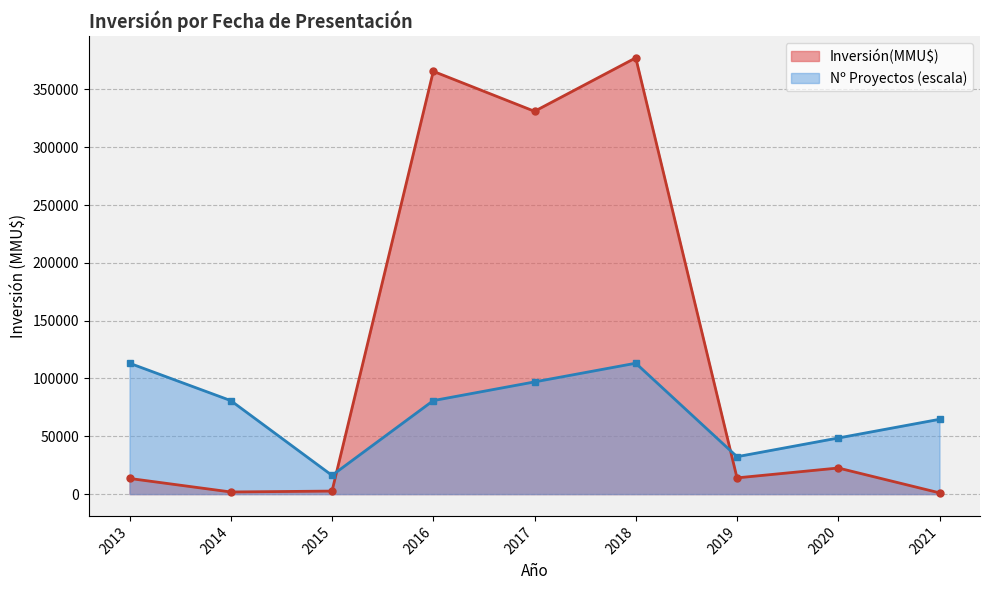

The chart shows a value of 26 at 2021. True or false?

False